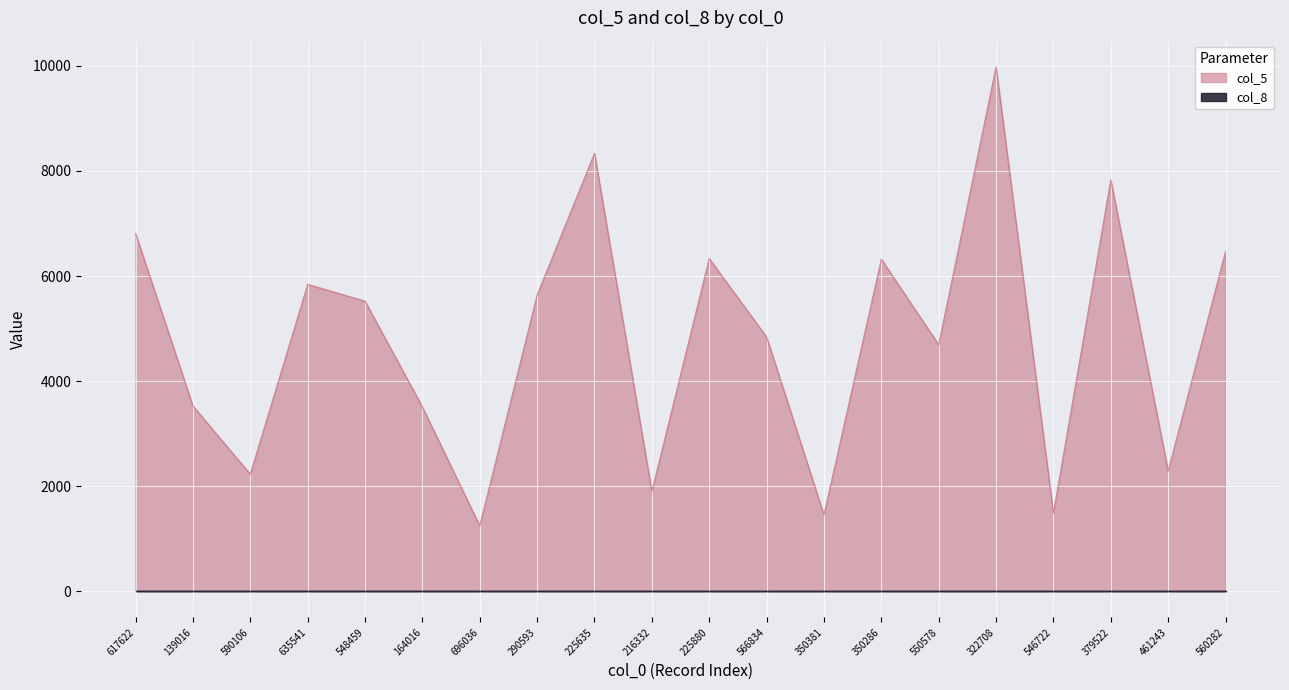

What is the label of the 15th point from the right?

164016